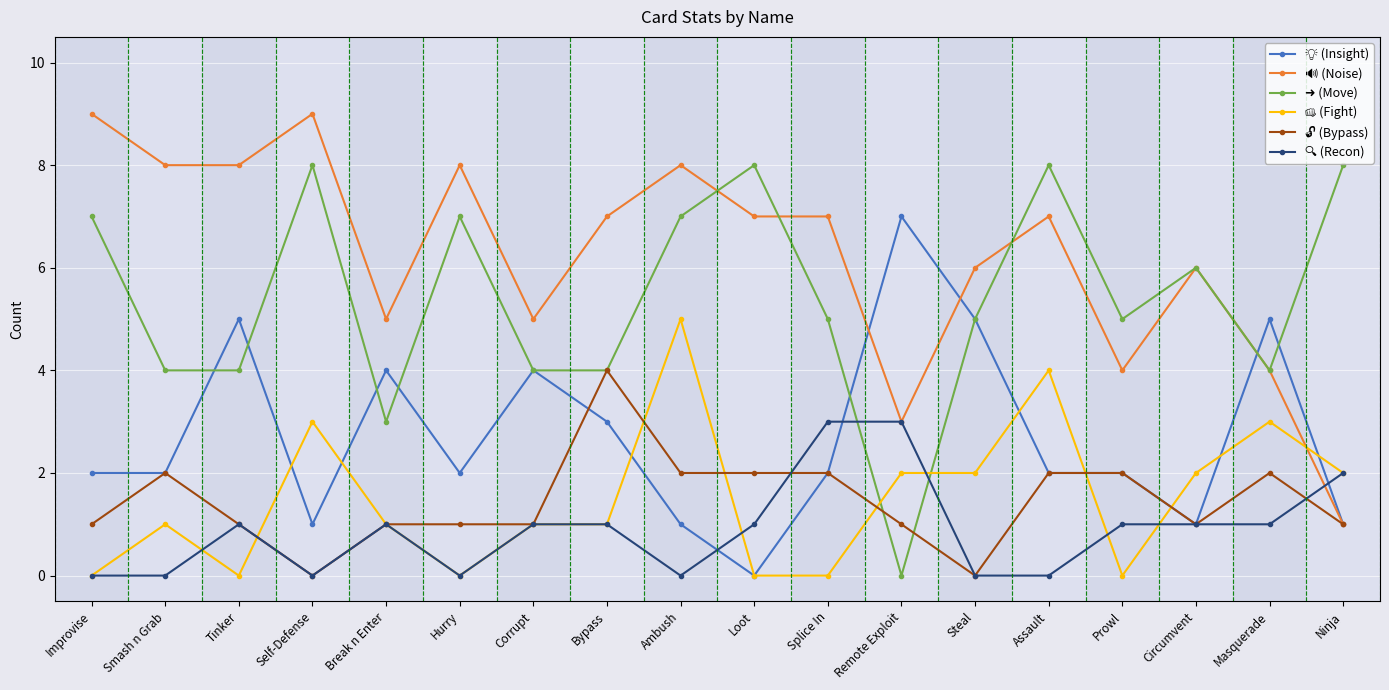

What is the spread (max minus min) of values at Ninja?

7